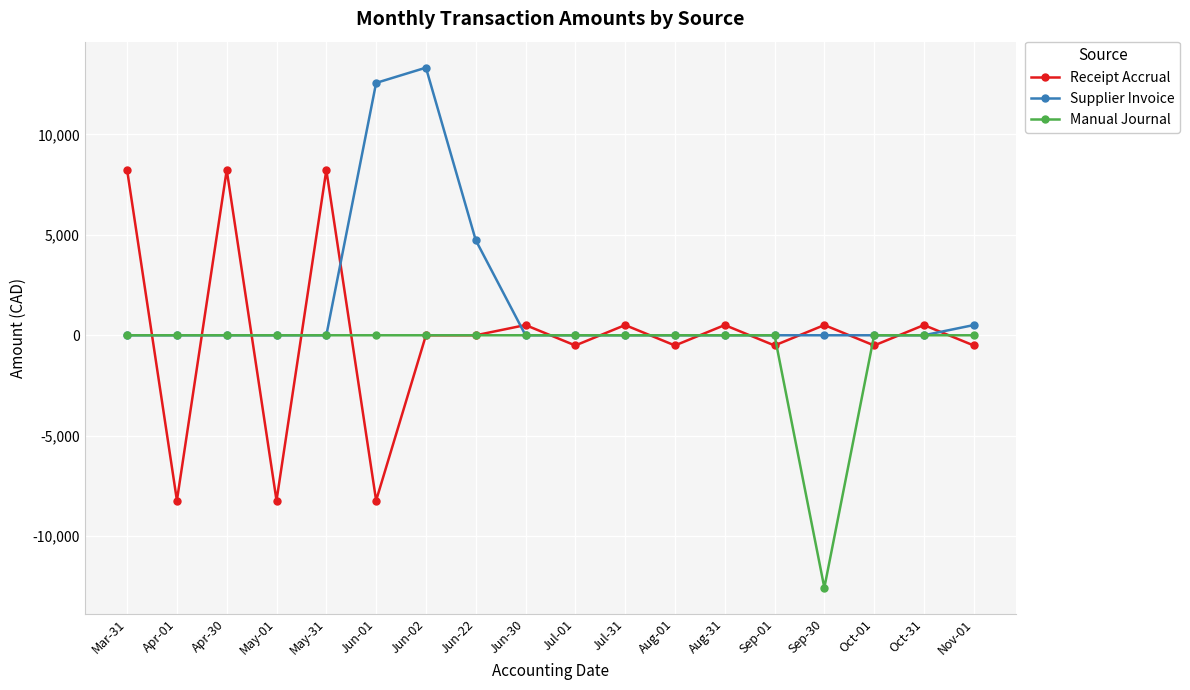

Rank the series by their maximum value, from highest to lowest.

Supplier Invoice, Receipt Accrual, Manual Journal